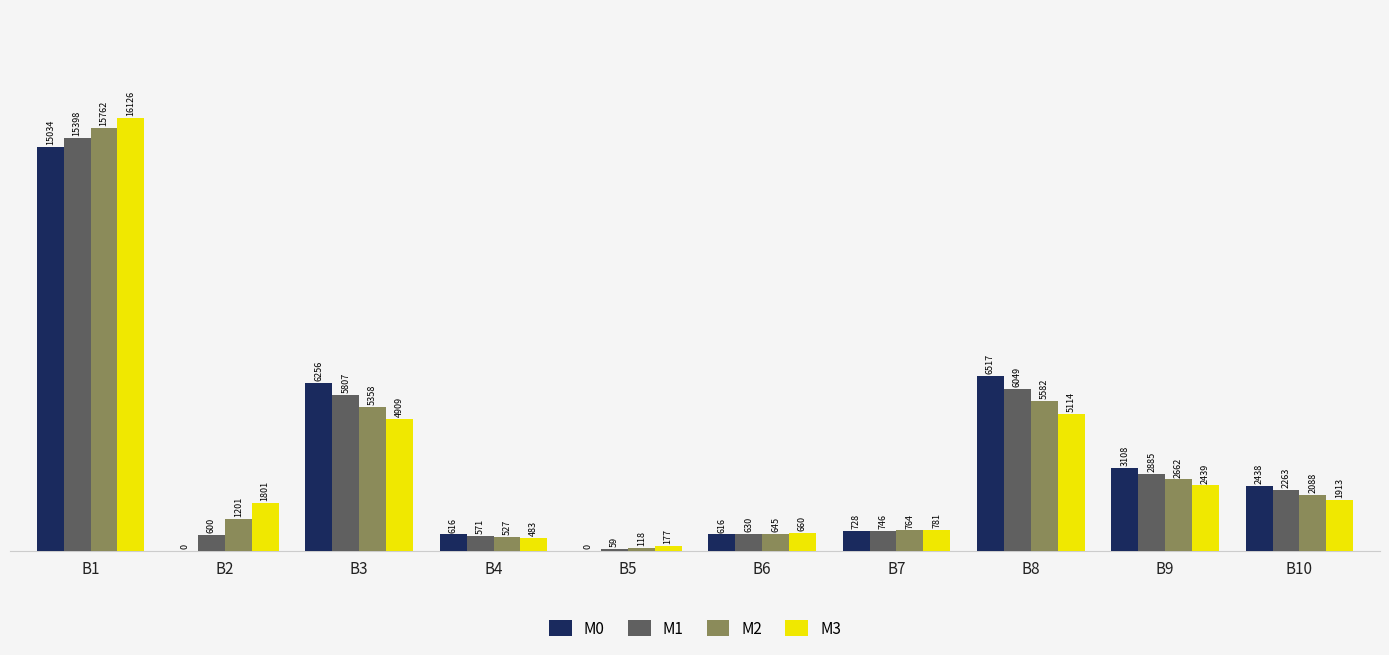

What are all the series names shown in the legend?

M0, M1, M2, M3